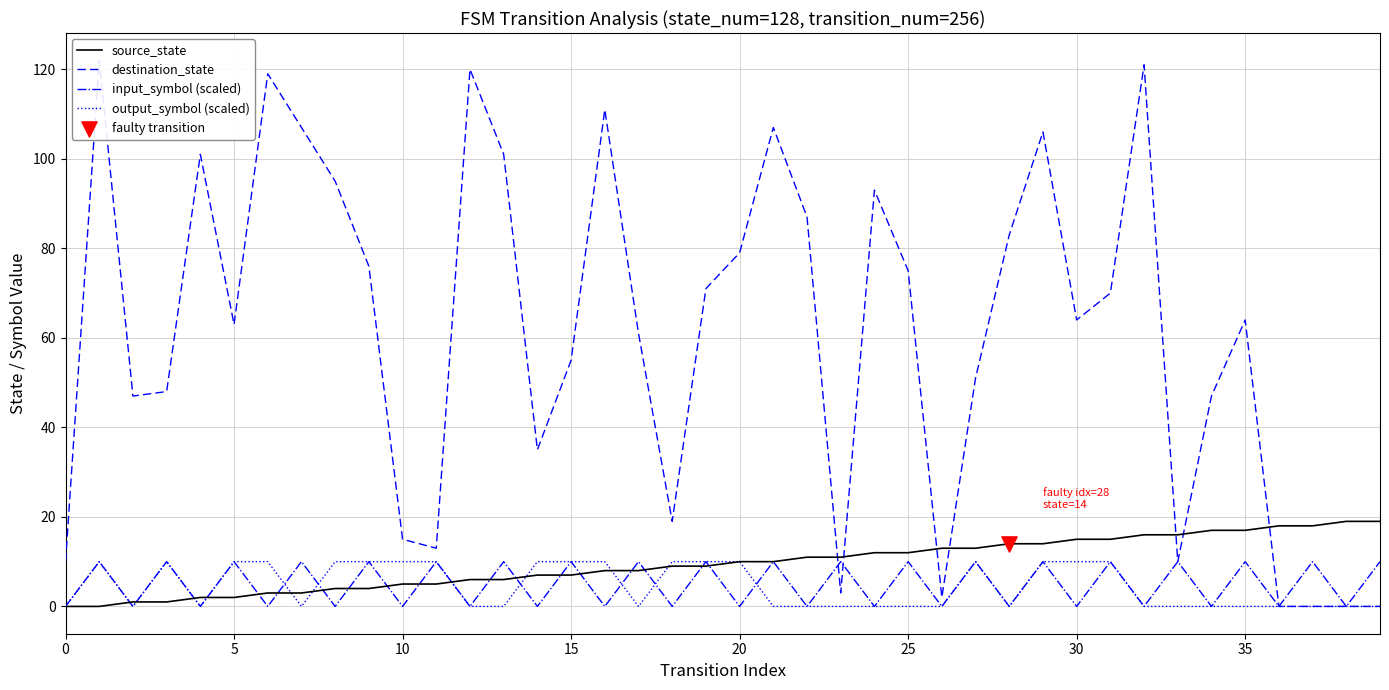

Which series has the largest Y range (max minus min)?

destination_state